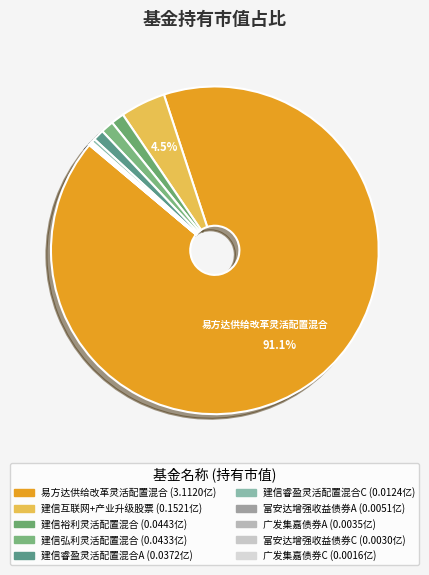

How many segments does this pie chart have?

10